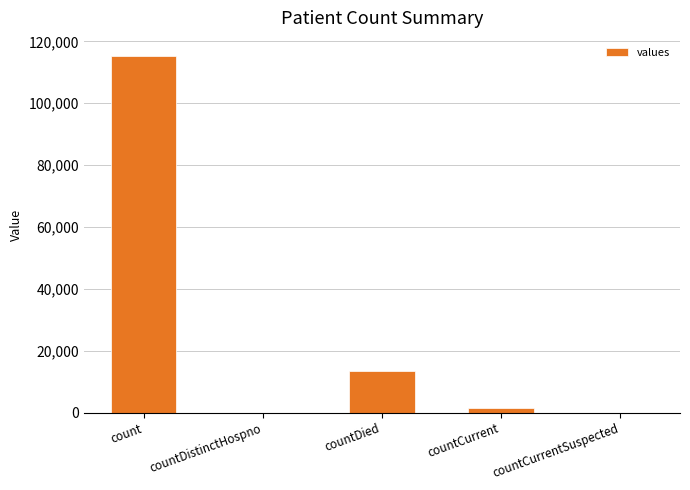

Between countCurrentSuspected and count, which is larger?

count